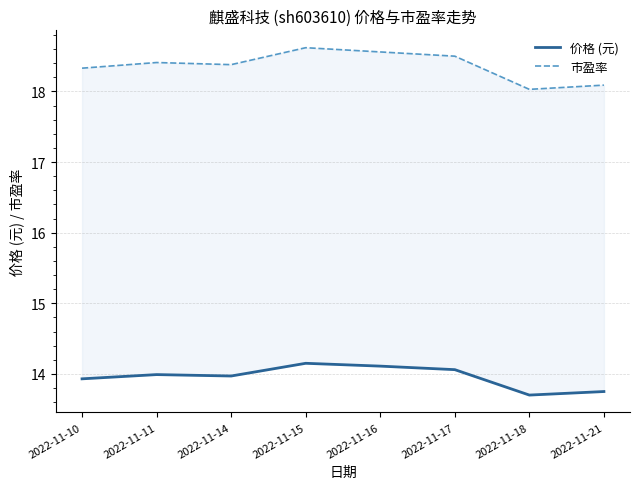

True or false: 市盈率 and 价格 (元) cross at least once.

False